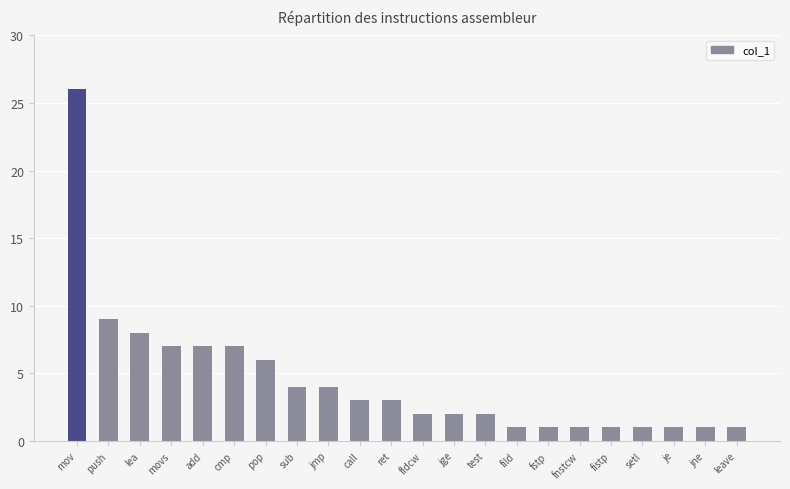

Is it true that the value at movs is 7?

True